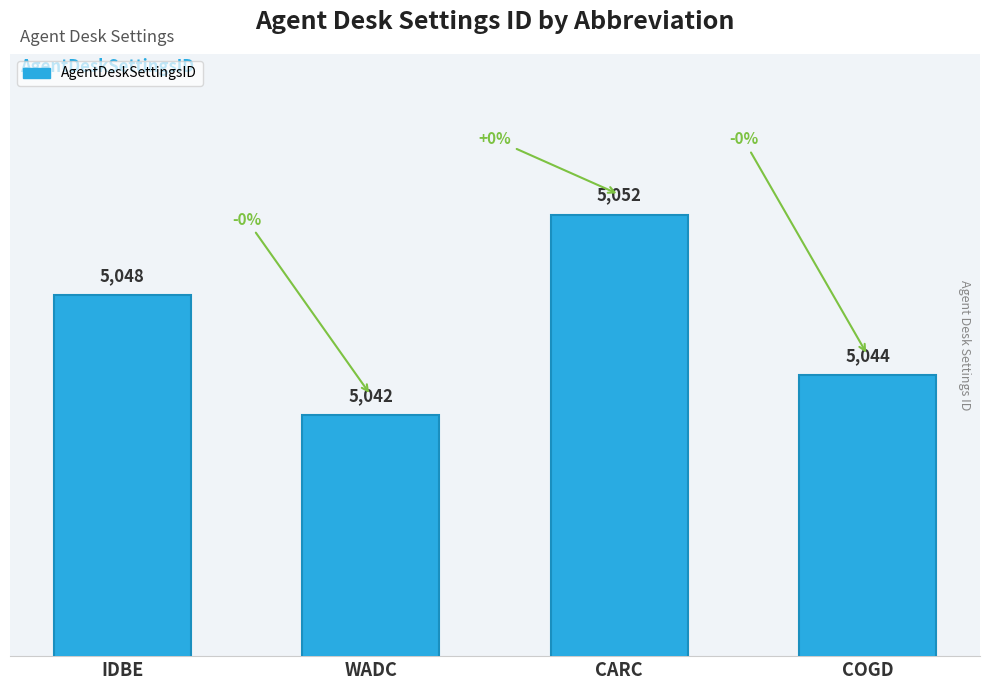

Count the values in the range 5044 to 5052.

3